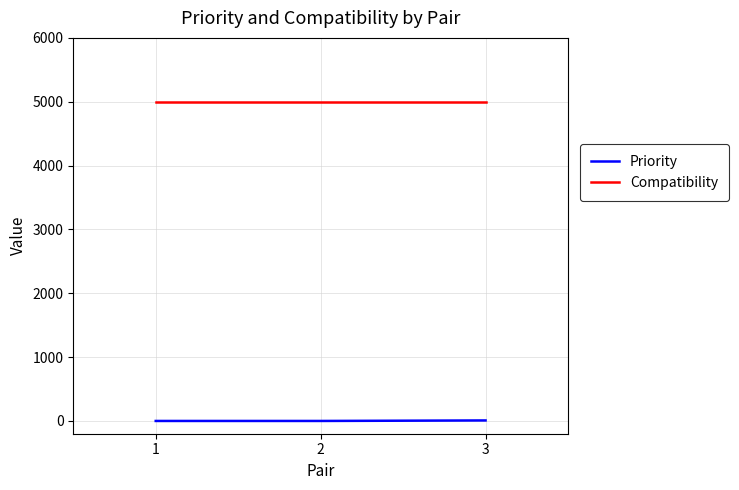

How many categories are shown in the chart?

3